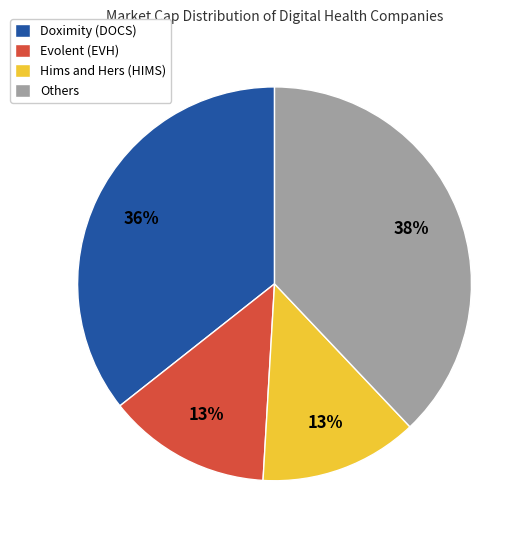

To the nearest percent, what is the difference between the largest and smallest slice percentages?

25%